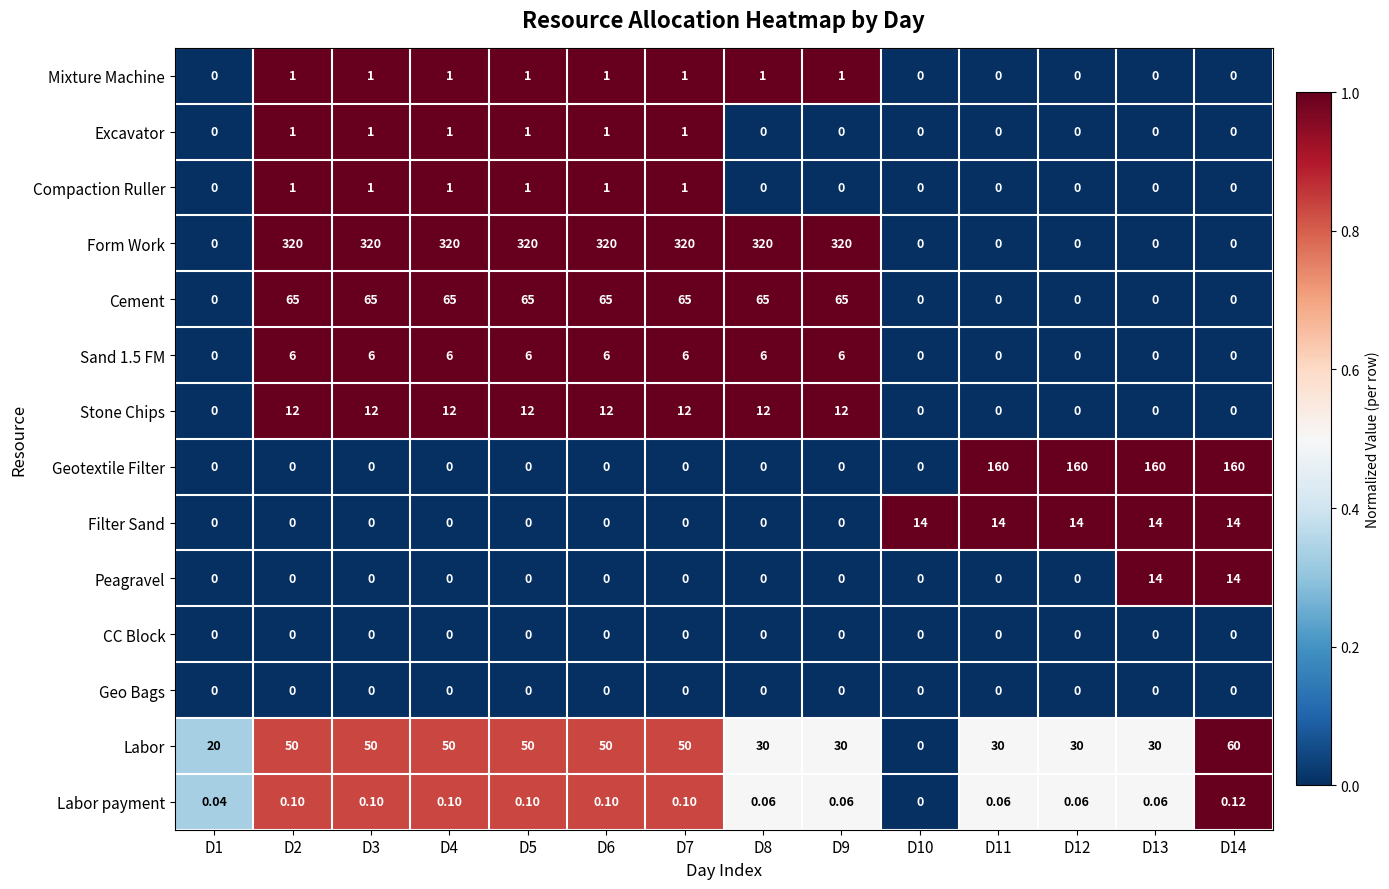

Is the value of Cement at D12 greater than the value of Labor payment at D11?

No